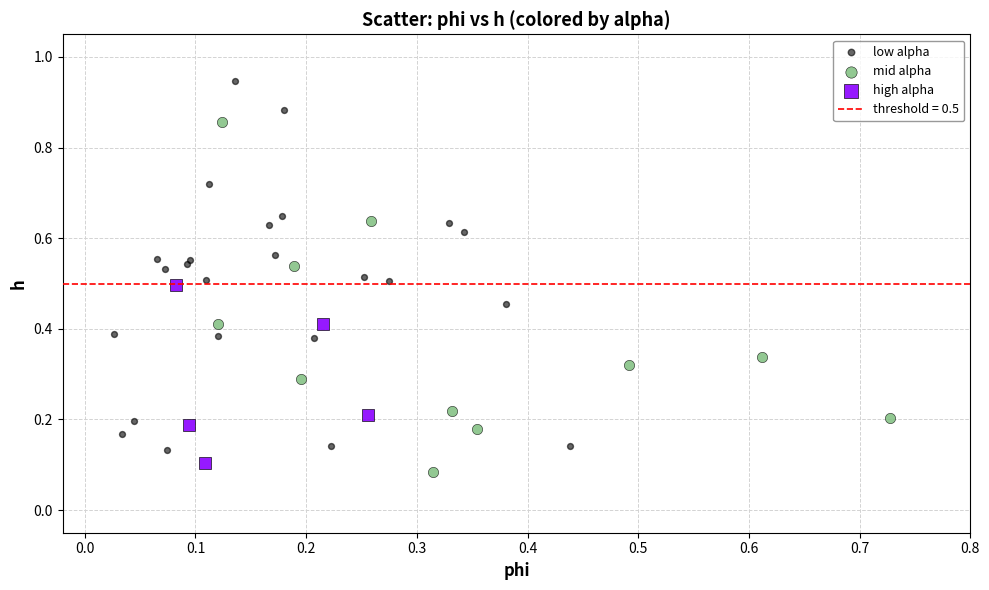

Which series reaches the minimum Y coordinate?

mid alpha